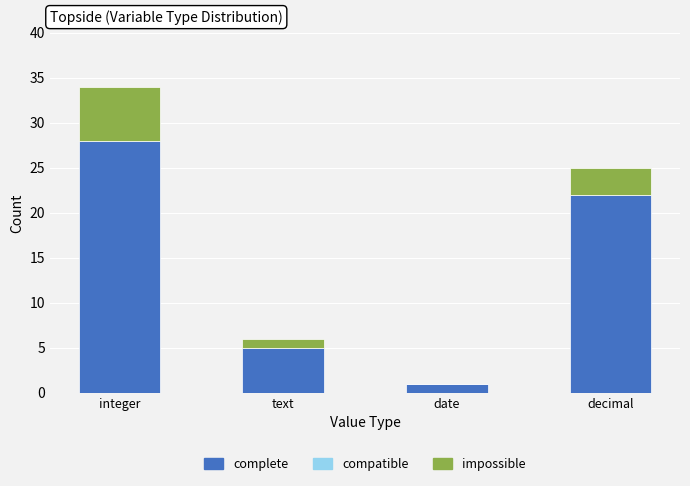

How many data points does each series have?

4